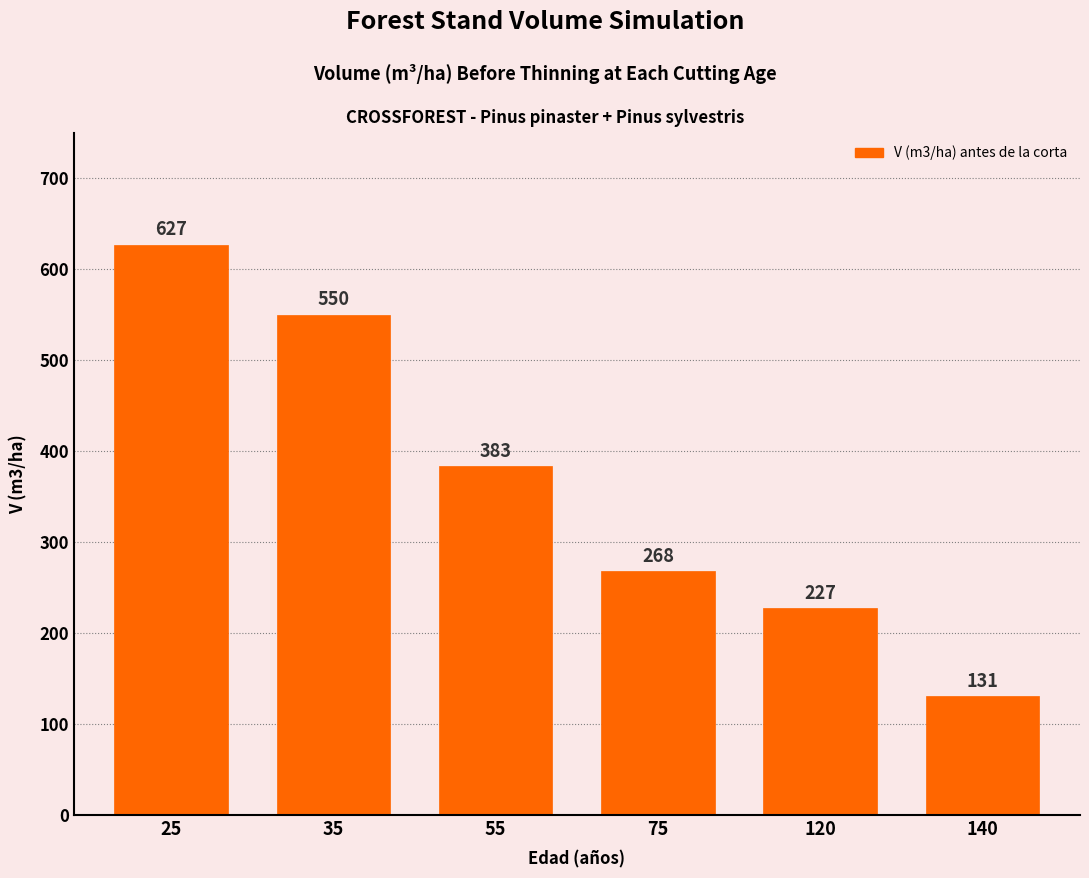

Rank the categories by value from lowest to highest.

140, 120, 75, 55, 35, 25